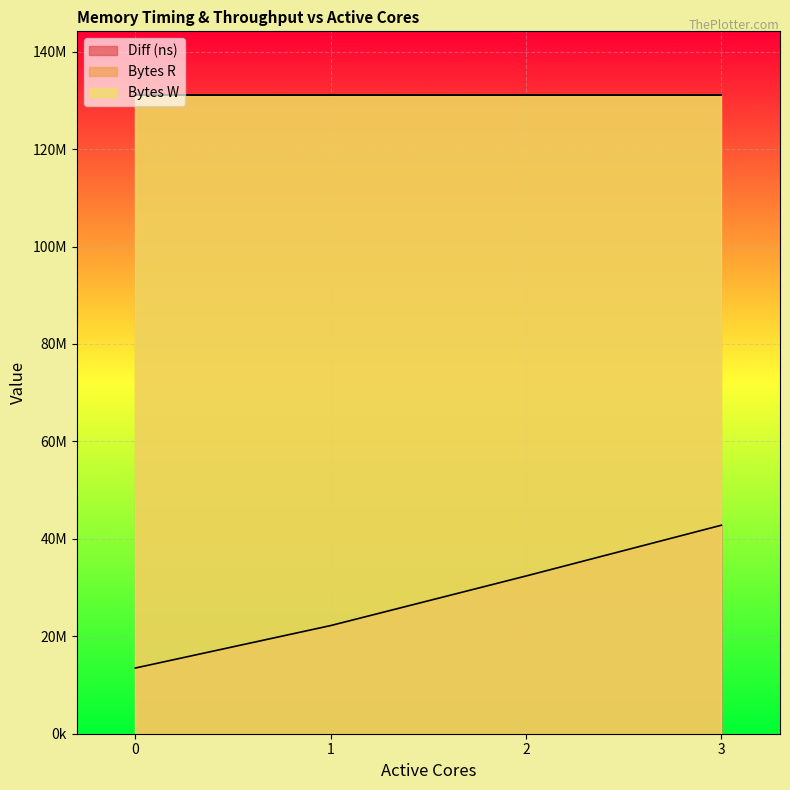

What is the value of the Bytes W point at the 4th from the left?

131072000